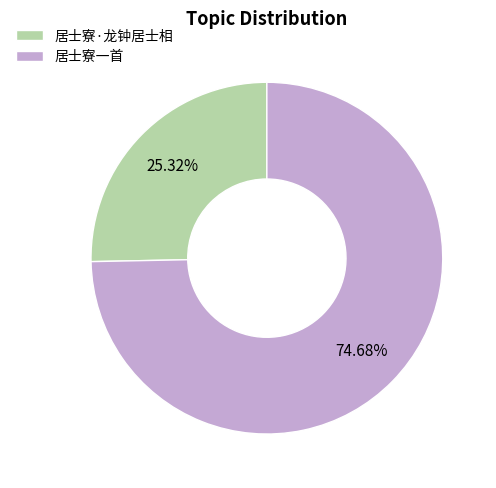

How many slices are in this pie chart?

2